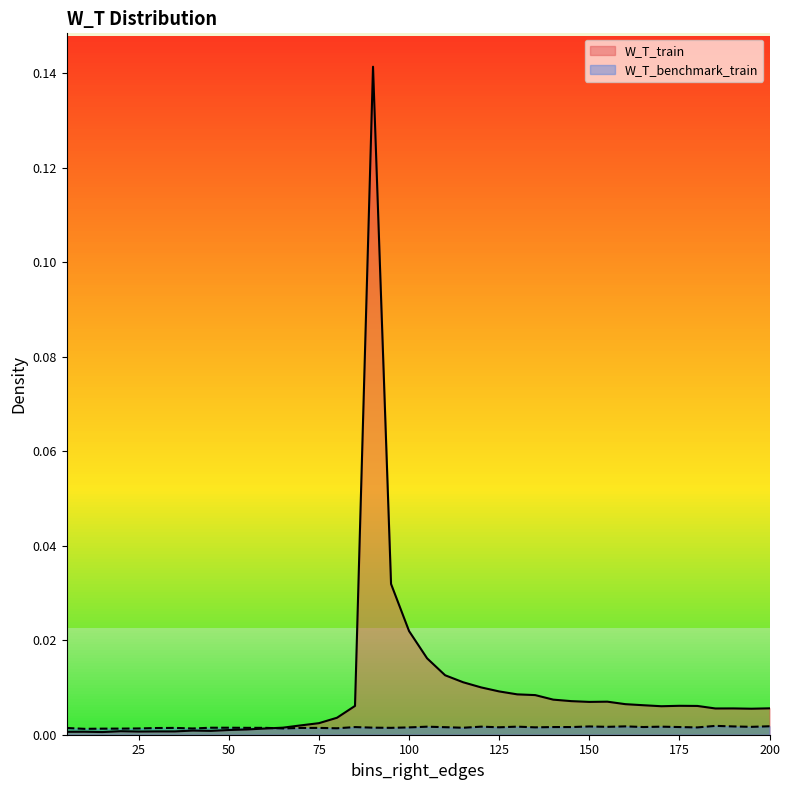

True or false: W_T_benchmark_train has a value of 0.0 at 155.

True